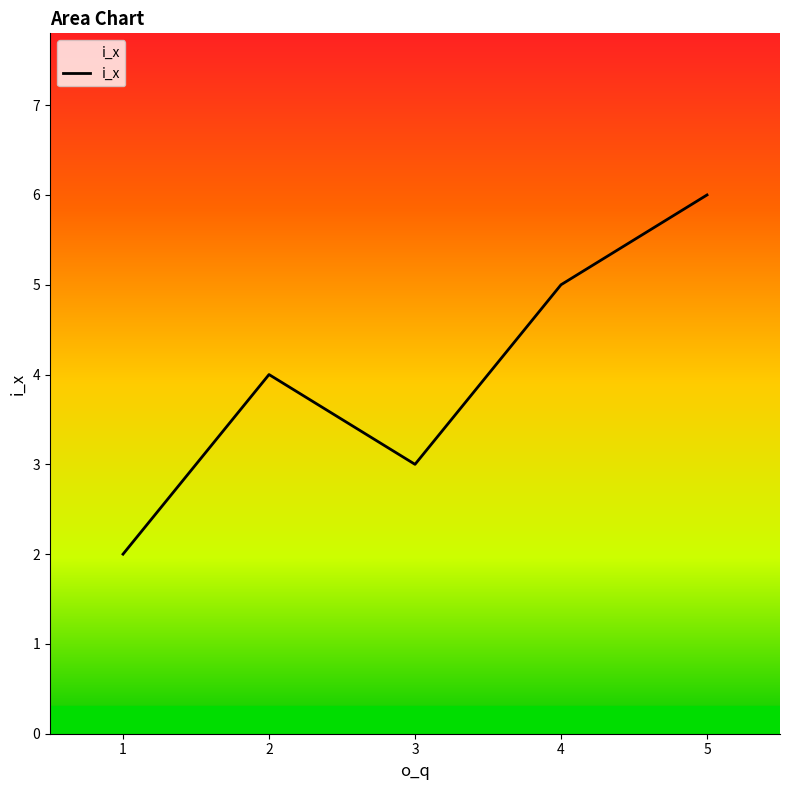

What is the difference between the maximum and second lowest values?

3